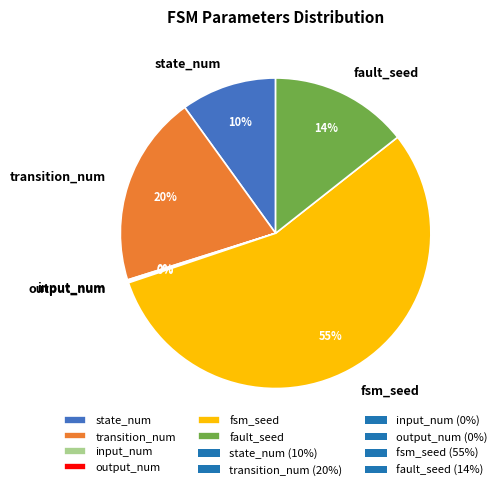

Is fsm_seed the majority of the pie?

Yes